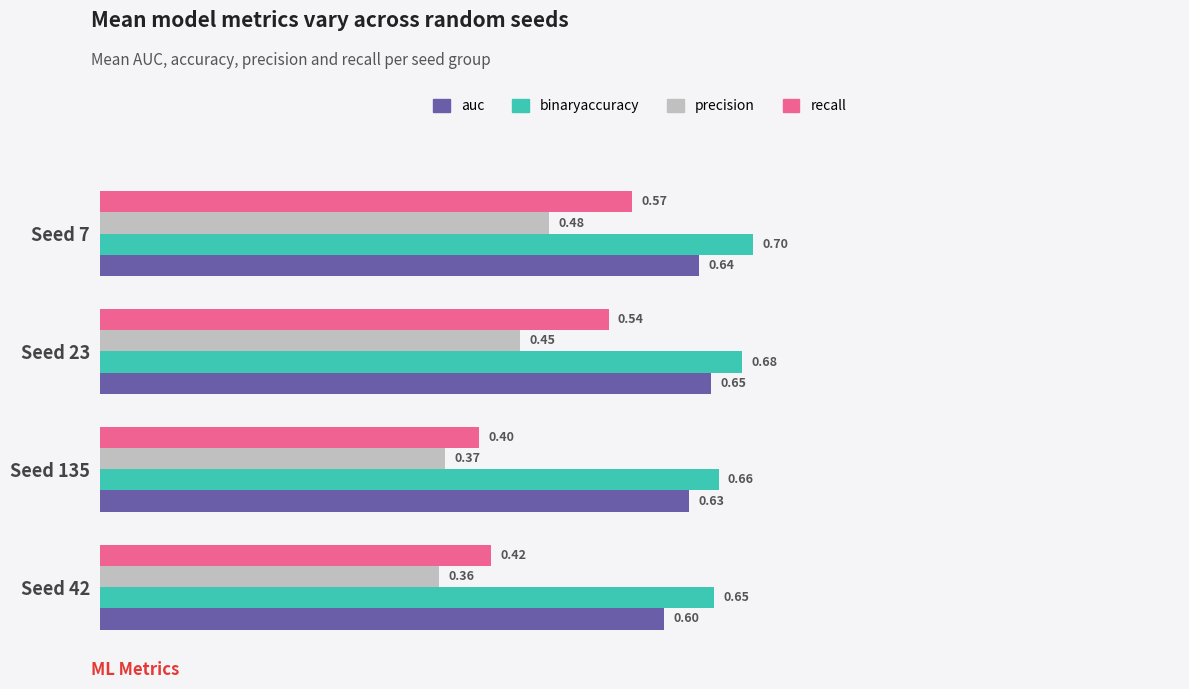

List the series in order of their peak value, lowest first.

precision, recall, auc, binaryaccuracy